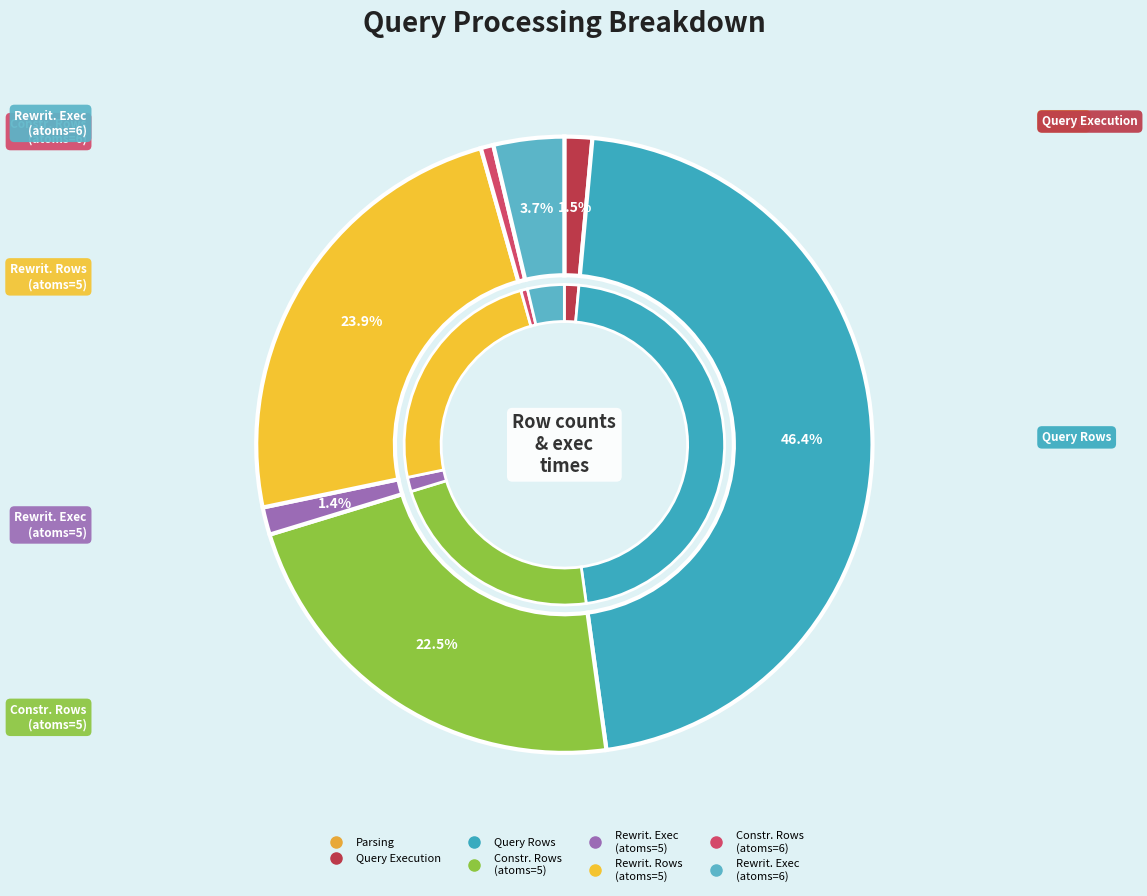

What percentage do Rewriting Number Rows (5) and Rewriting Execution (5) together represent?

25.3%